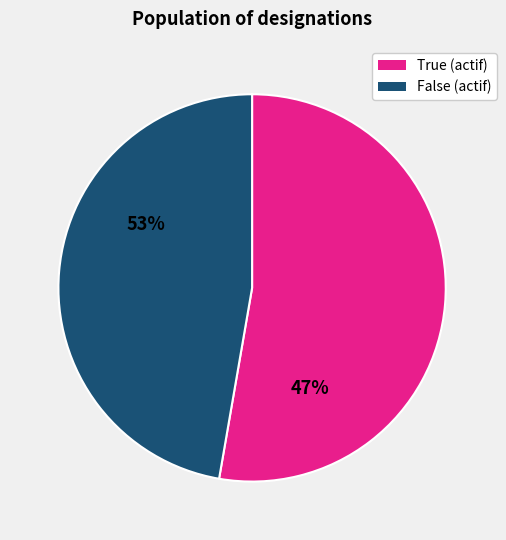

Is there any slice that represents more than half of the pie?

Yes